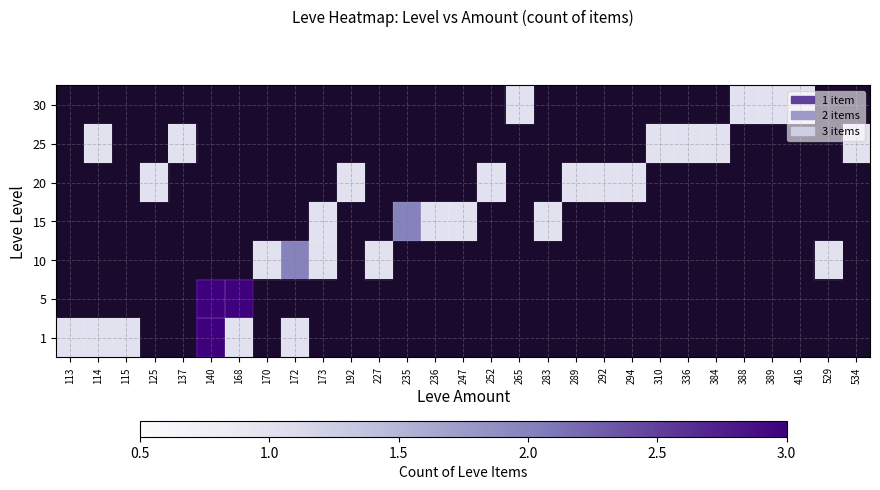

At how many categories does at least one series exceed 2?

2